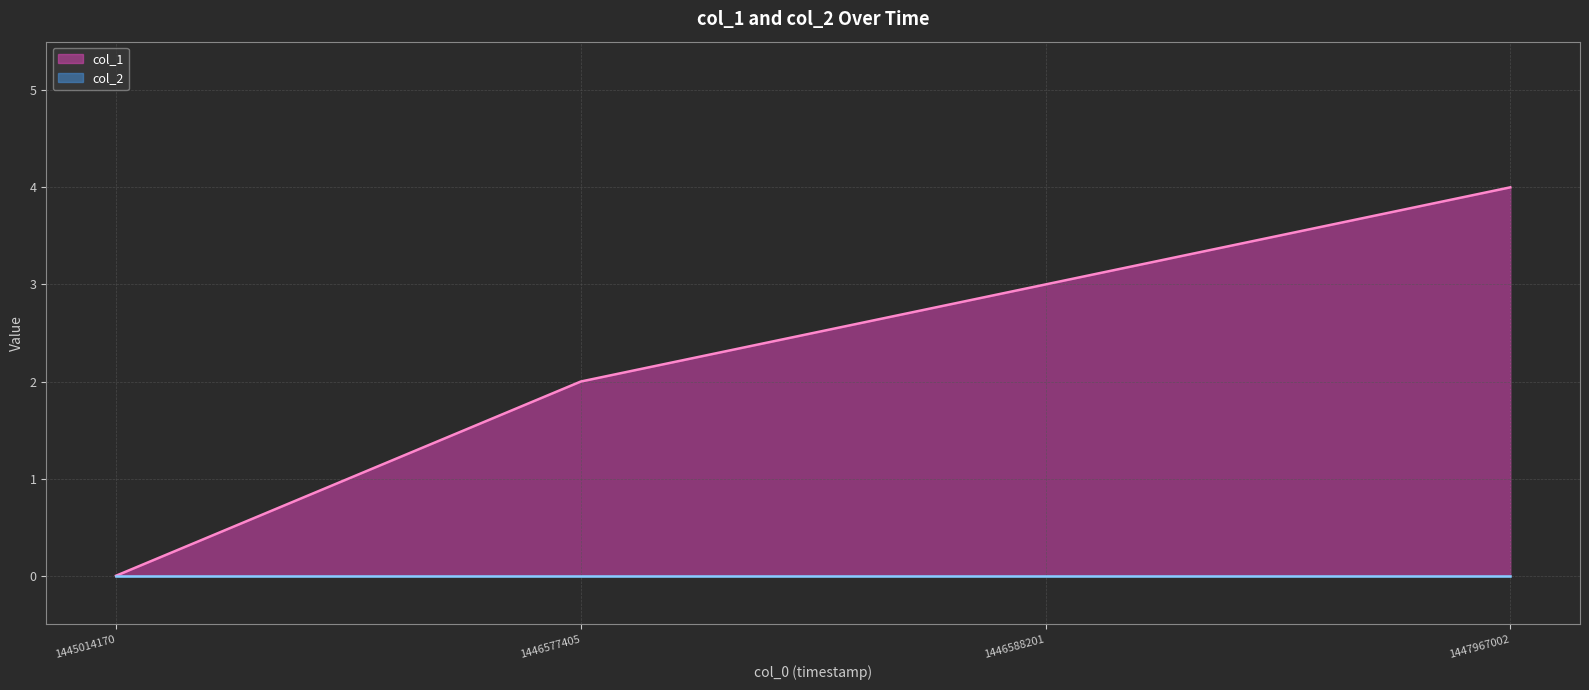

What is the approximate value at 1446588201?

3